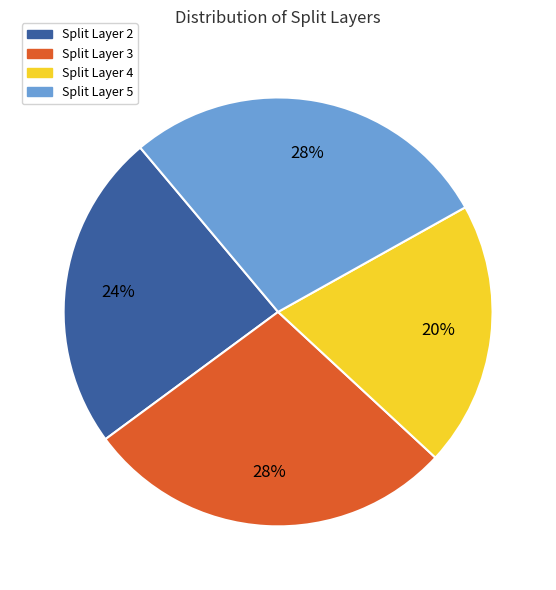

To the nearest percent, what is the difference between the largest and smallest slice percentages?

8%